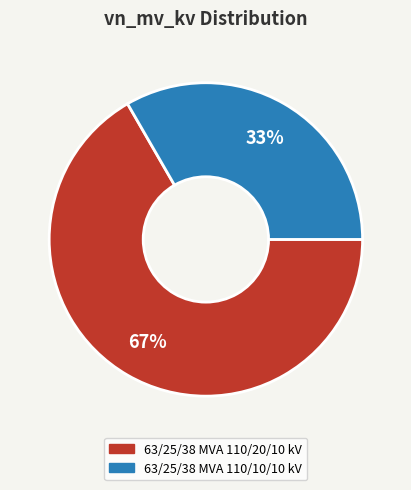

Which slice represents more than half of the pie?

63/25/38 MVA 110/20/10 kV